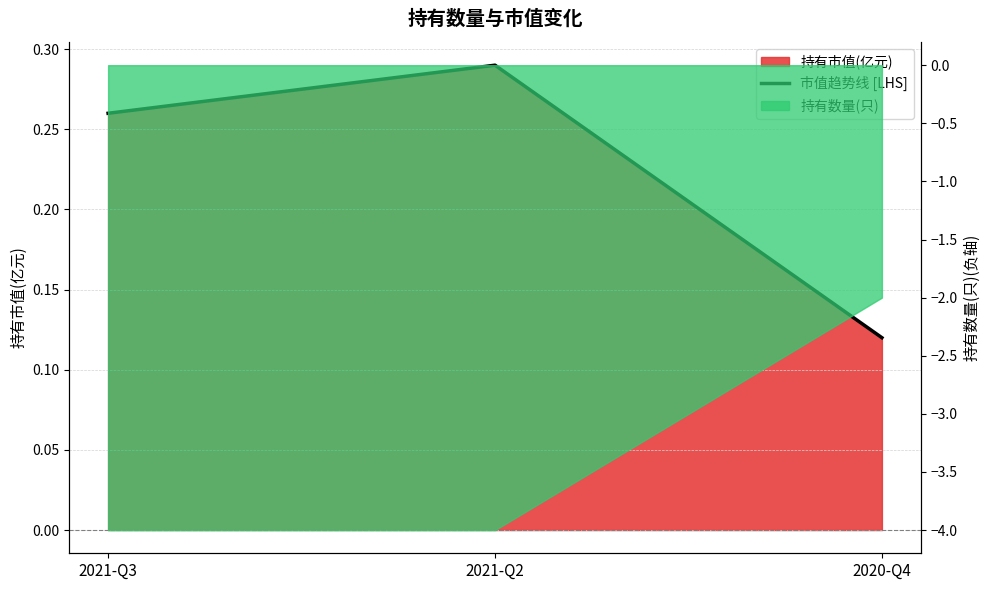

Reading left to right, what are all the values shown in this chart?

2021-Q3=0.3	2021-Q2=0.3	2020-Q4=0.1